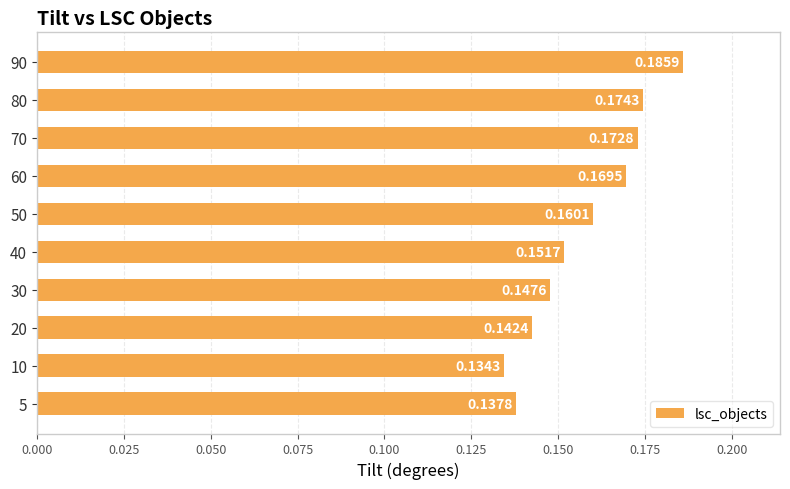

Rank the categories by value from lowest to highest.

10, 5, 20, 30, 40, 50, 60, 70, 80, 90